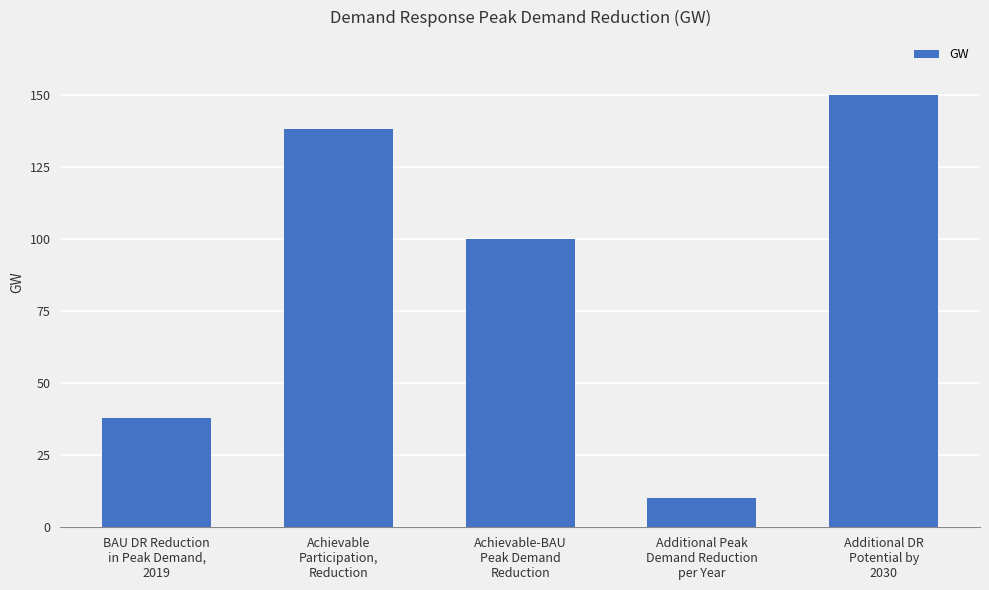

How many data points does each series have?

5